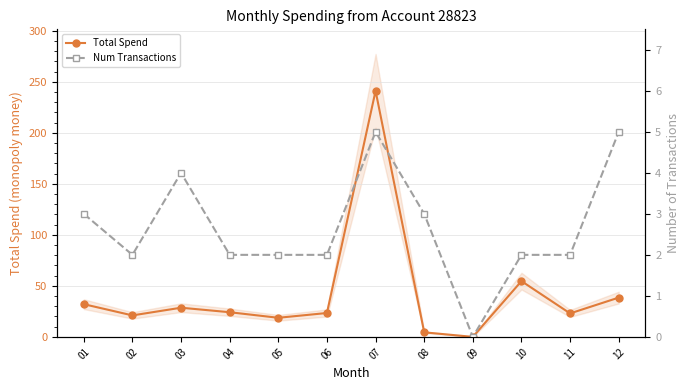

What is the spread (max minus min) of values at 10?

52.6